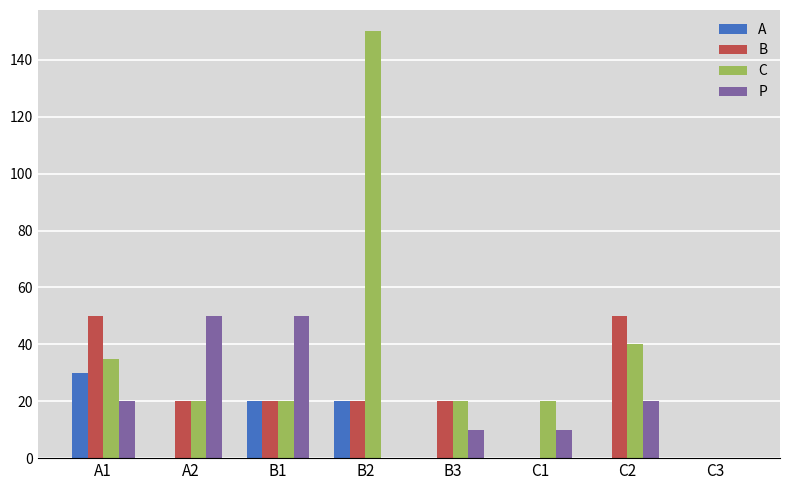

Which series changed the most between A2 and B2?

C